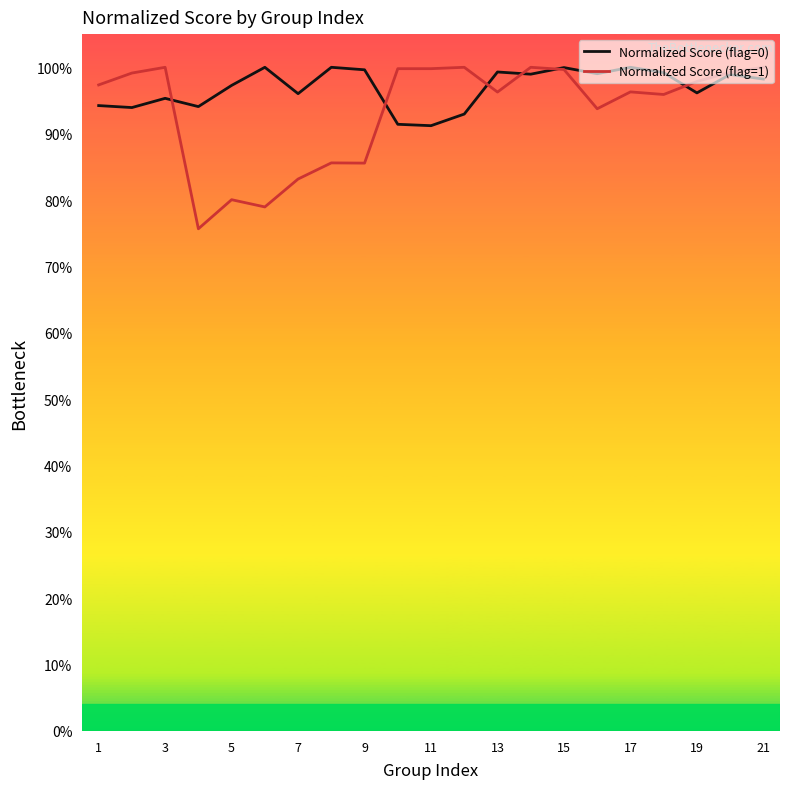

Does the chart display data point markers on the line(s)?

No